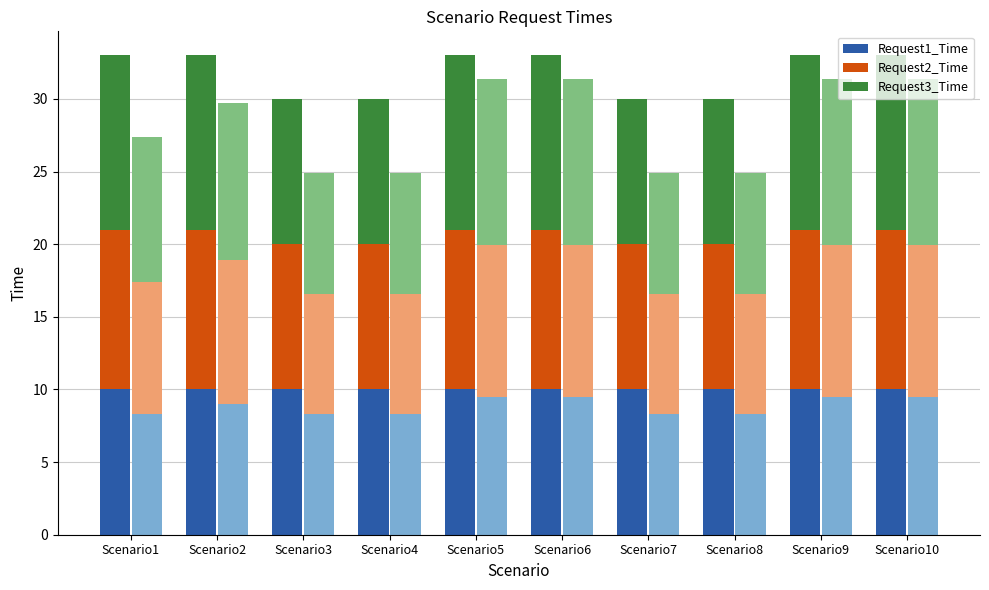

What is the difference between the maximum and second lowest values in the Request2_Time series?

1